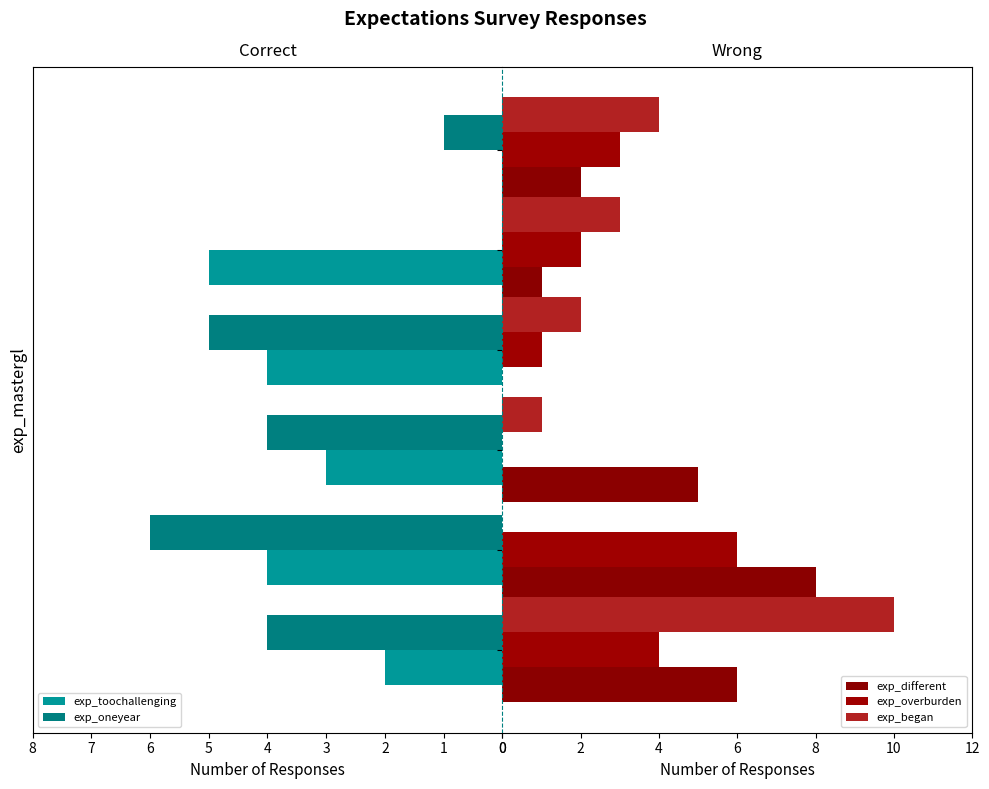

What is the difference between the exp_toochallenging values at 2 and 3?

1